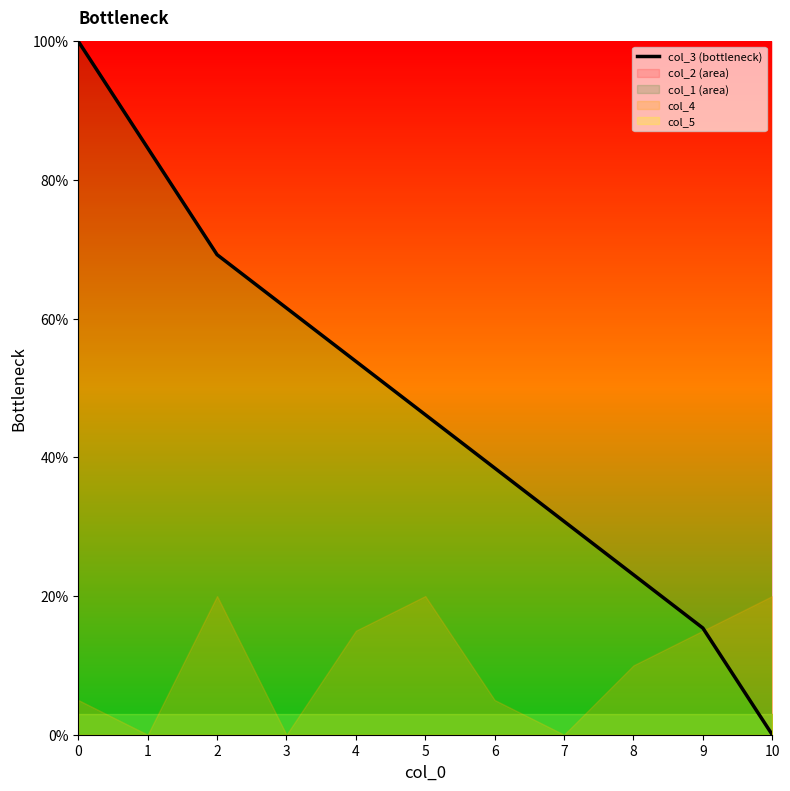

Does the chart have visible grid lines?

No